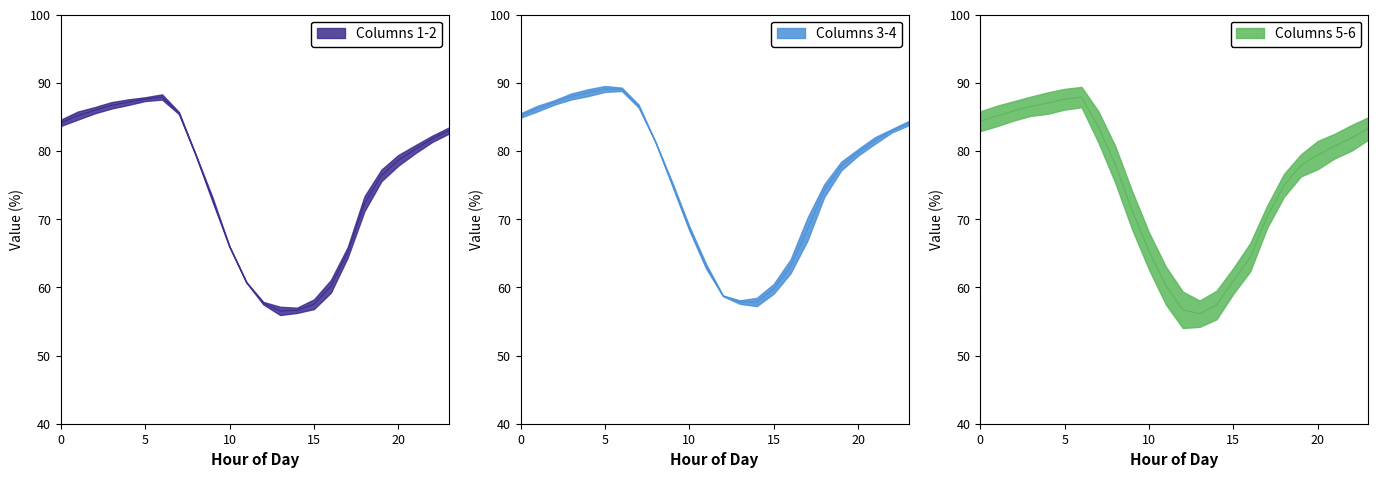

True or false: 1 and 2 cross at least once.

False